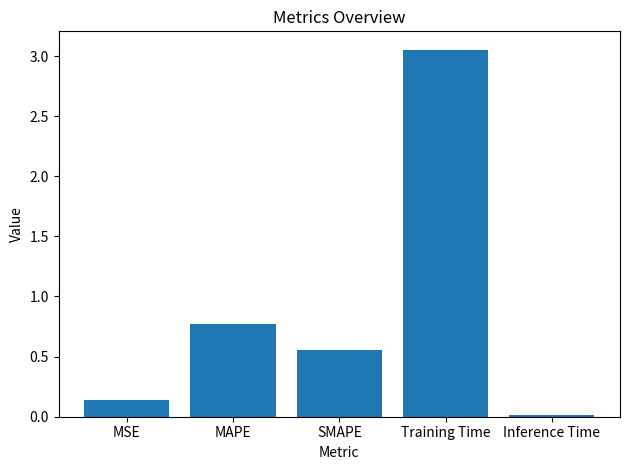

What is the label of the 3rd bar from the left?

SMAPE